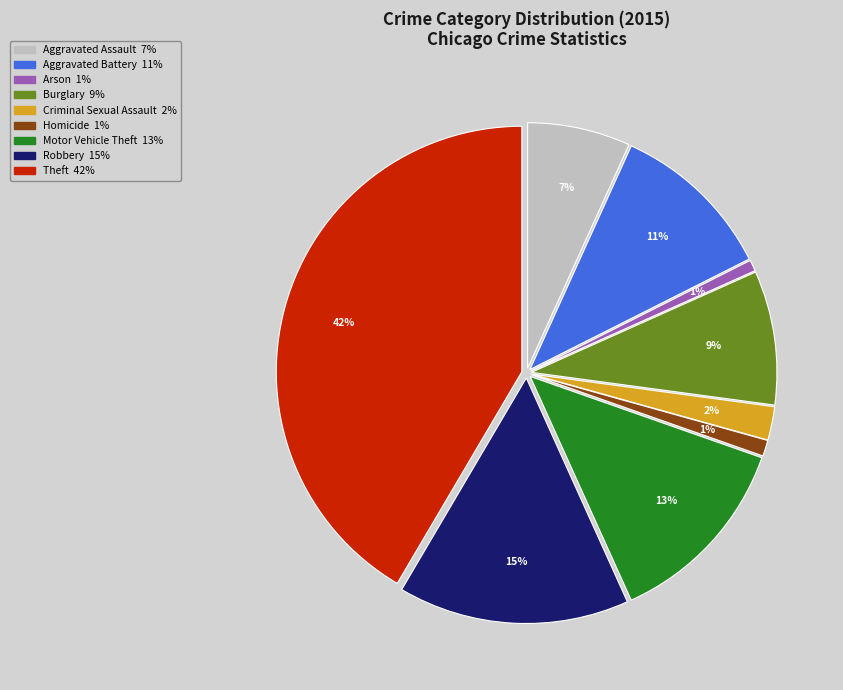

Does Theft represent more than half of the total?

No